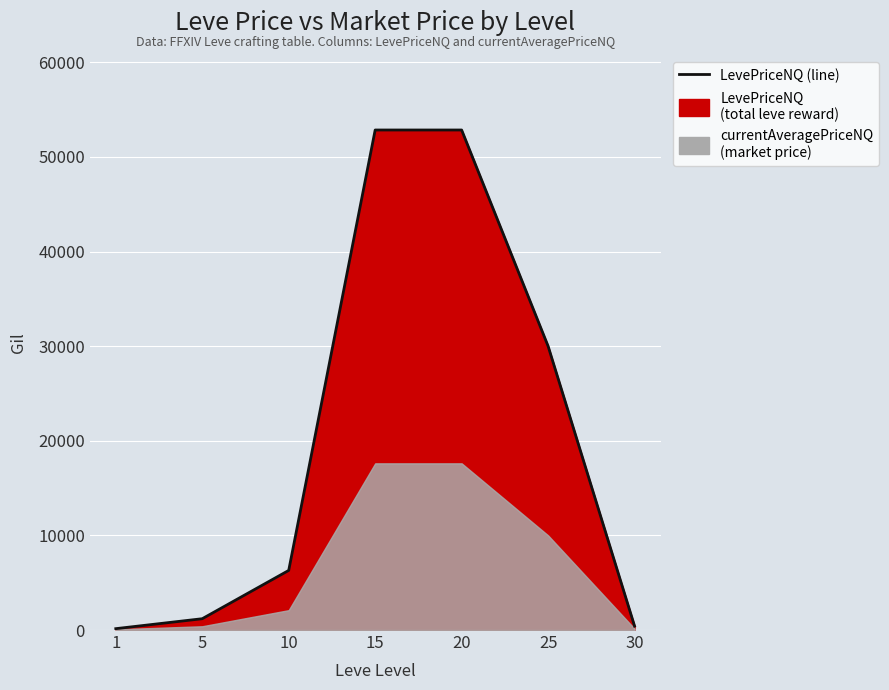

Between 30 and 10, which is larger?

10